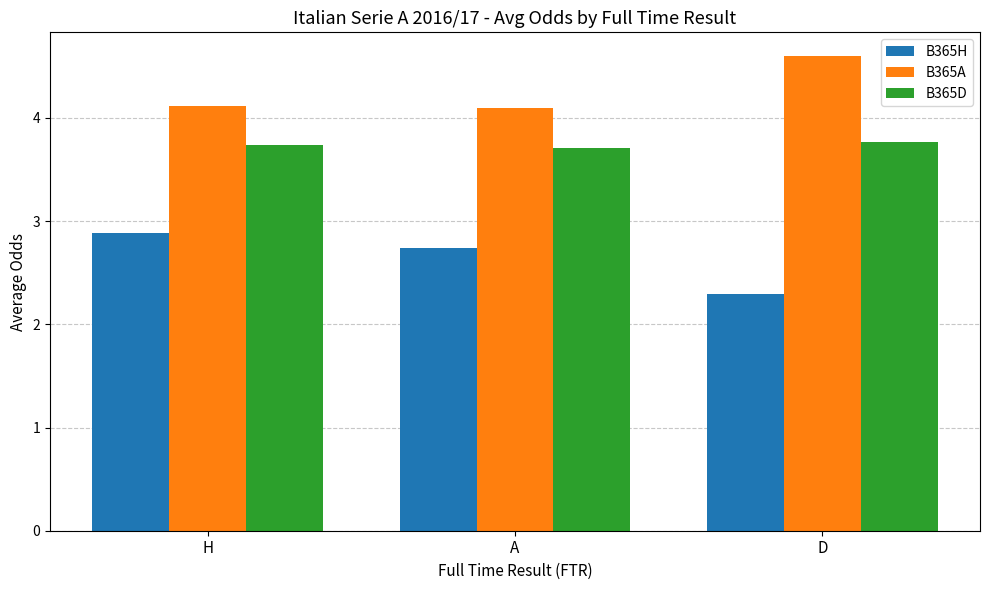

How many bars are there in each group?

3